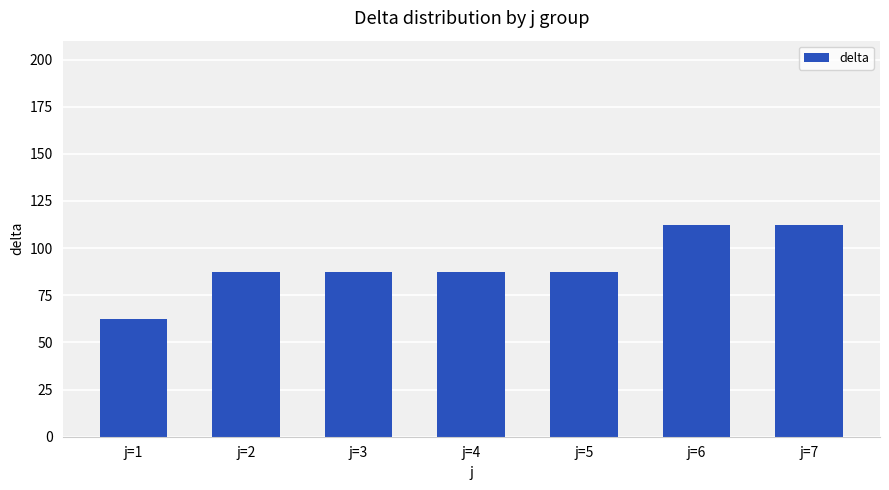

What is the approximate value at j=1?

62.5